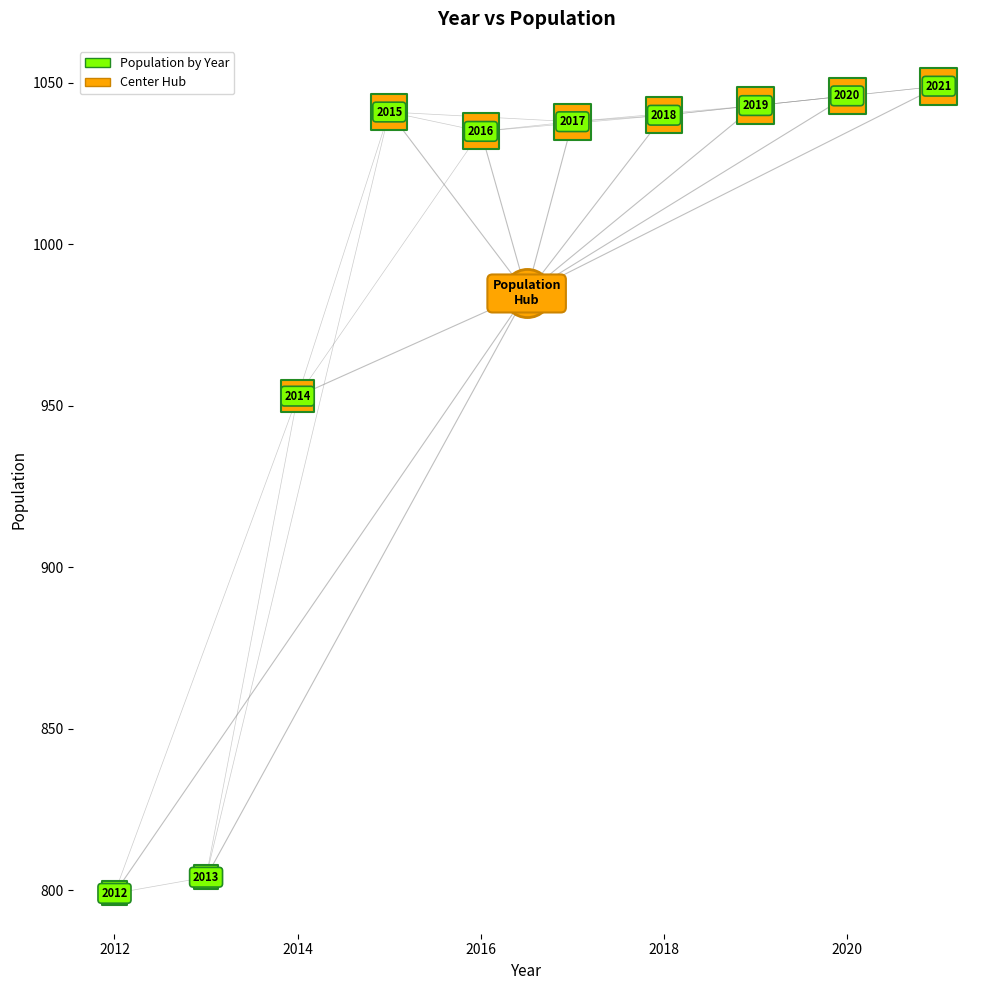

What are all the series names shown in the legend?

Population by Year, Center Hub